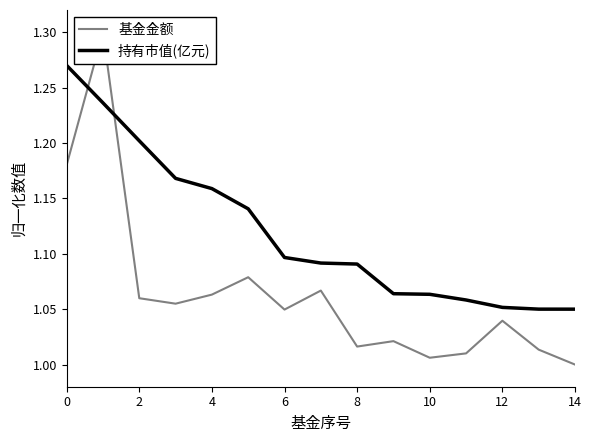

How many intersections are there between 持有市值(亿元) and 基金金额?

2